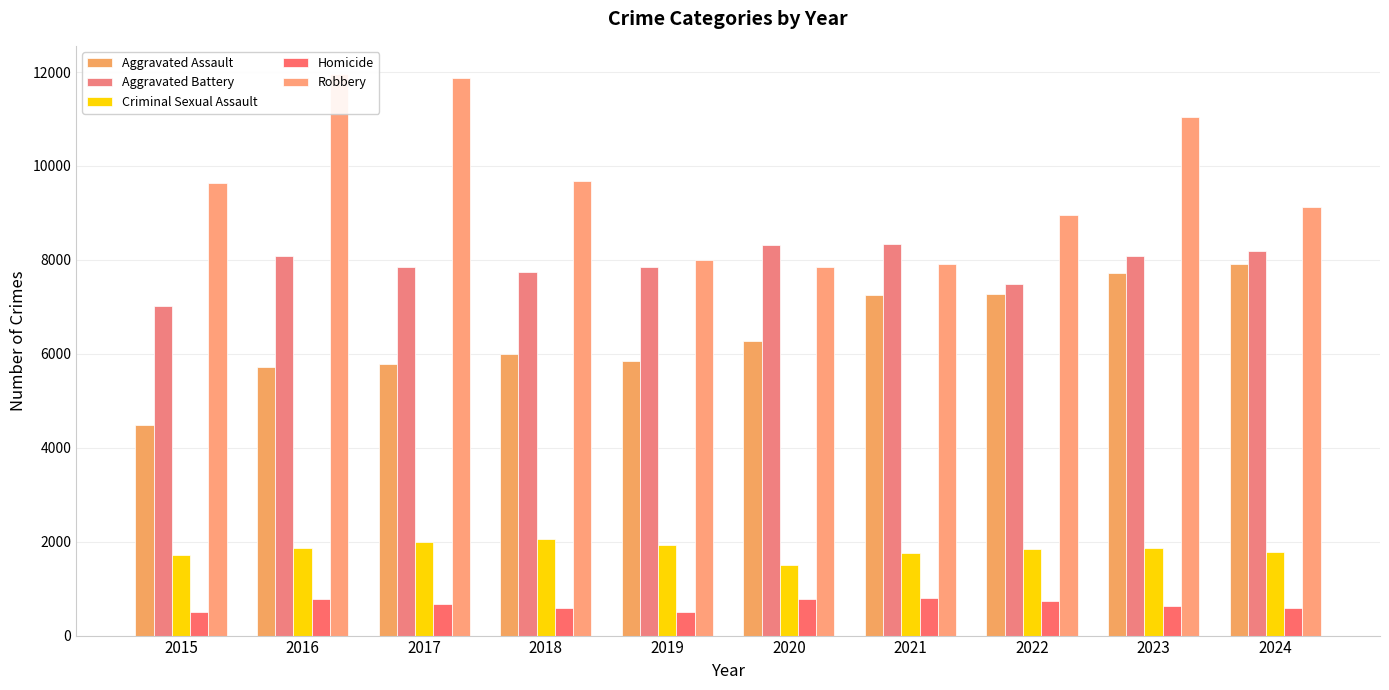

At which category is the sum across all series the highest?

2023